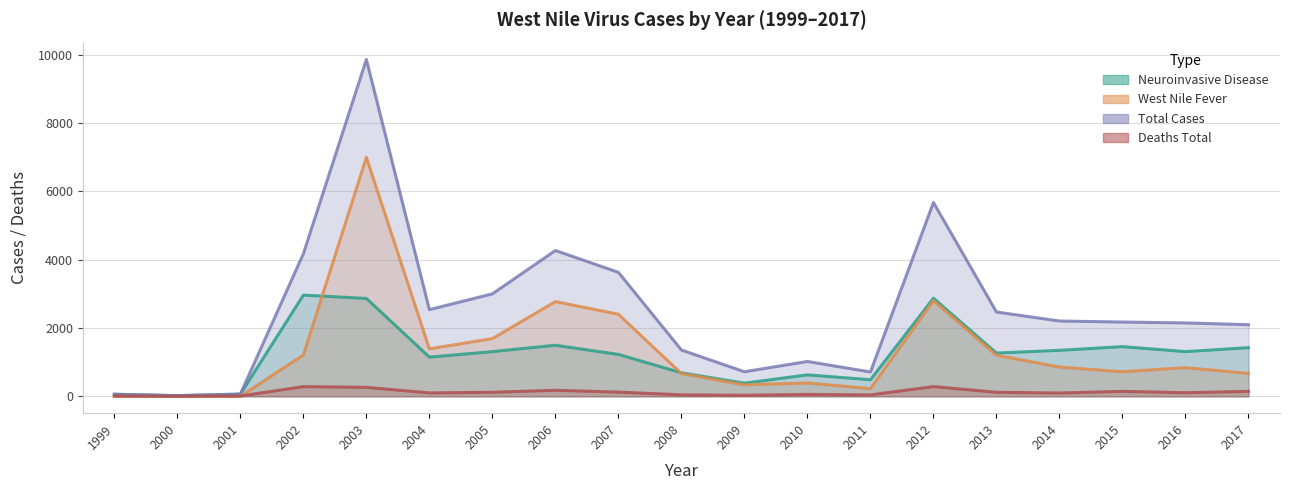

Which series changed the most between 2000 and 2007?

Total_Cases